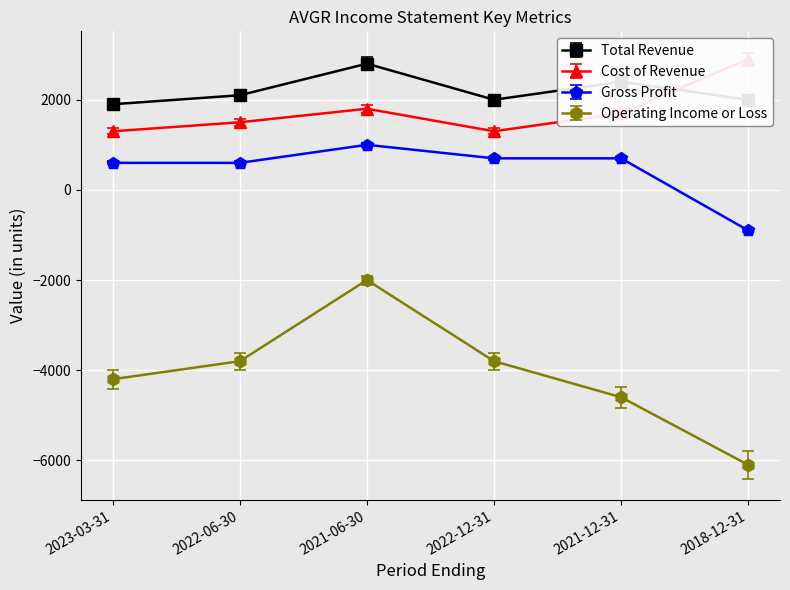

Rank the series by their maximum value, from lowest to highest.

Operating Income or Loss, Gross Profit, Total Revenue, Cost of Revenue